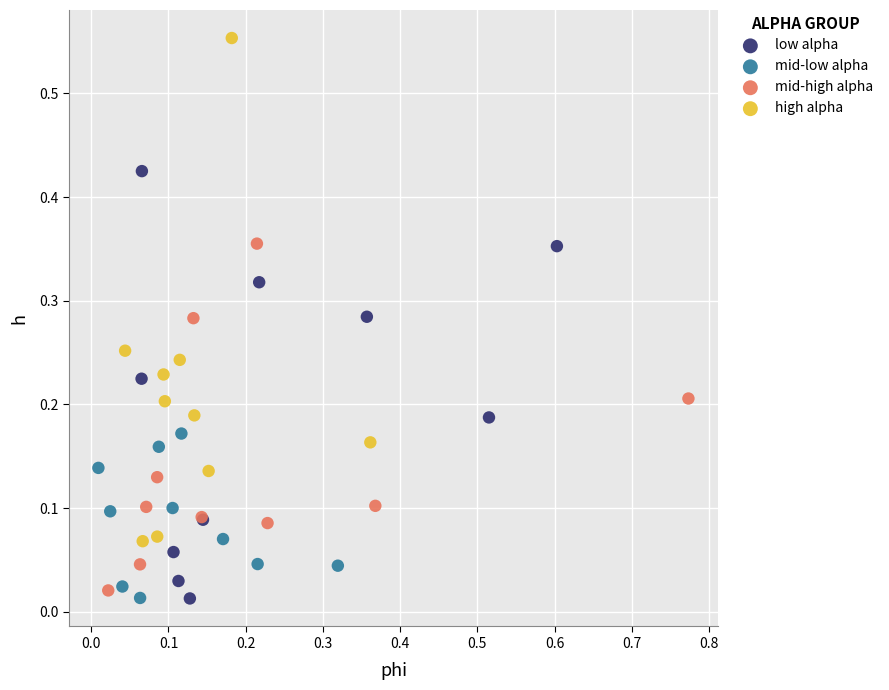

Which series has the widest spread of Y values?

high alpha